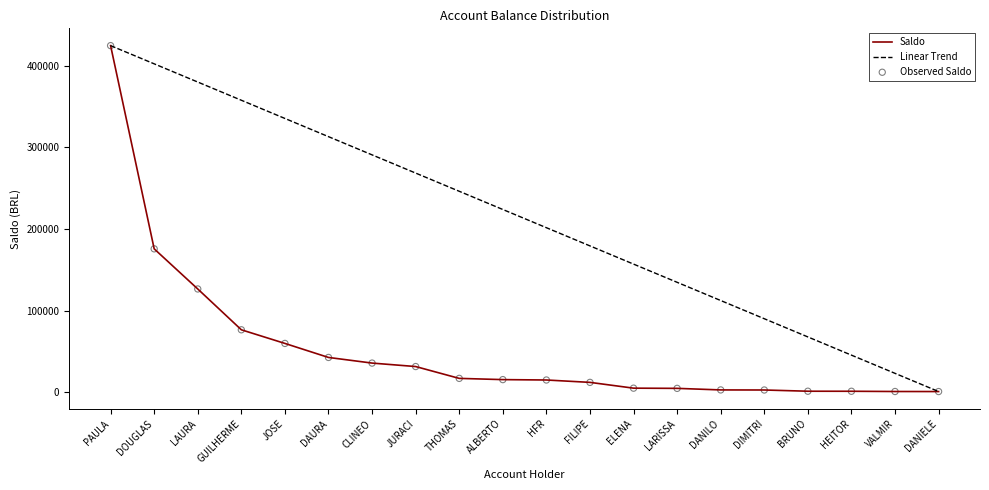

What is the total value across all series at PAULA?

848922.0